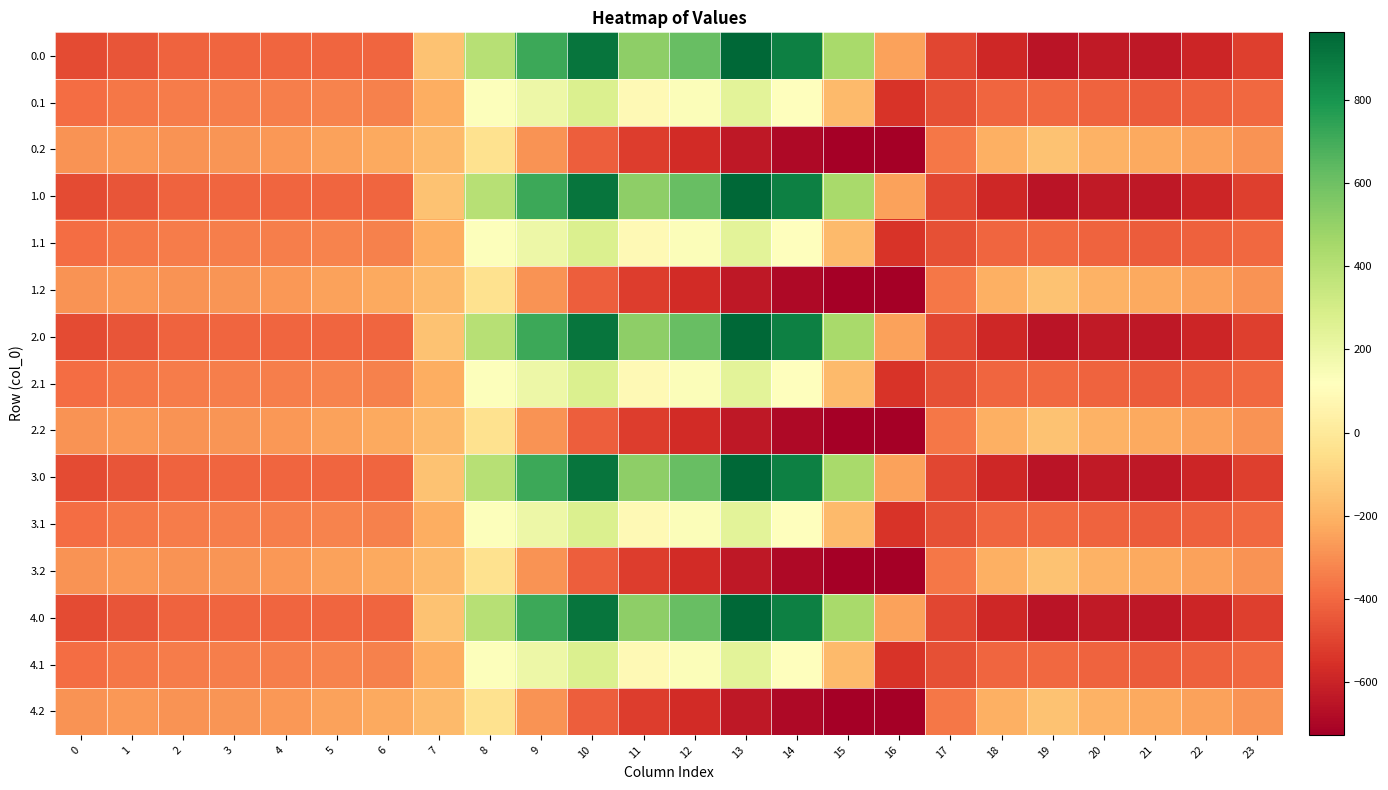

At which category is the sum across all series the highest?

10